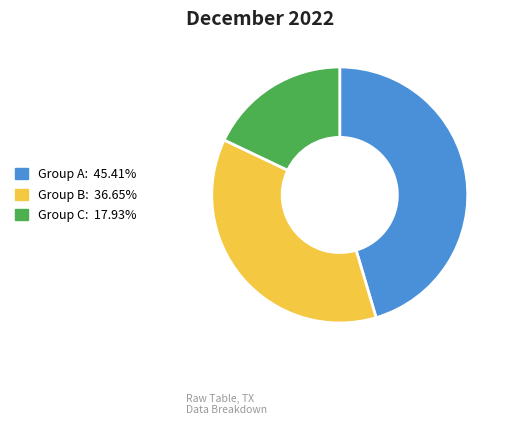

Is there any slice that represents more than half of the pie?

No